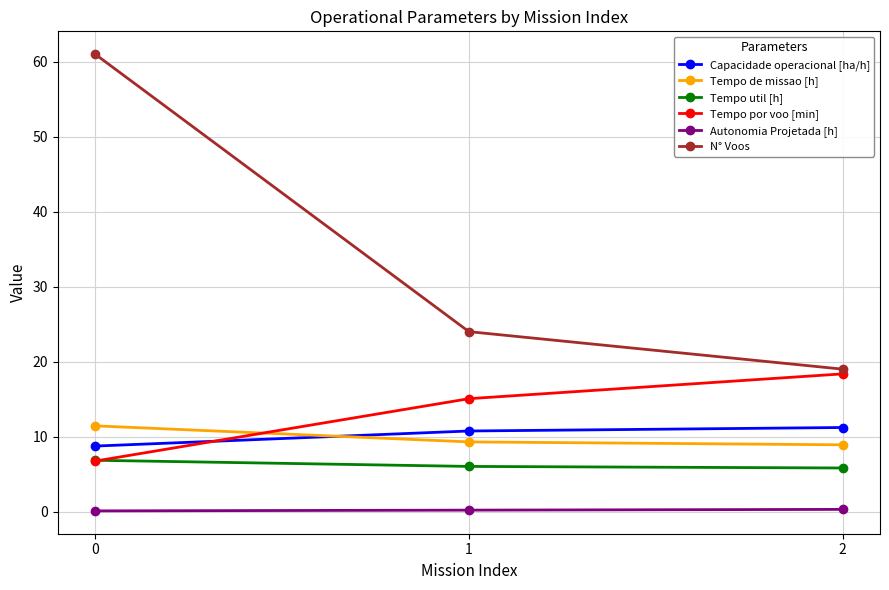

Which series has the largest total across all categories?

N° Voos